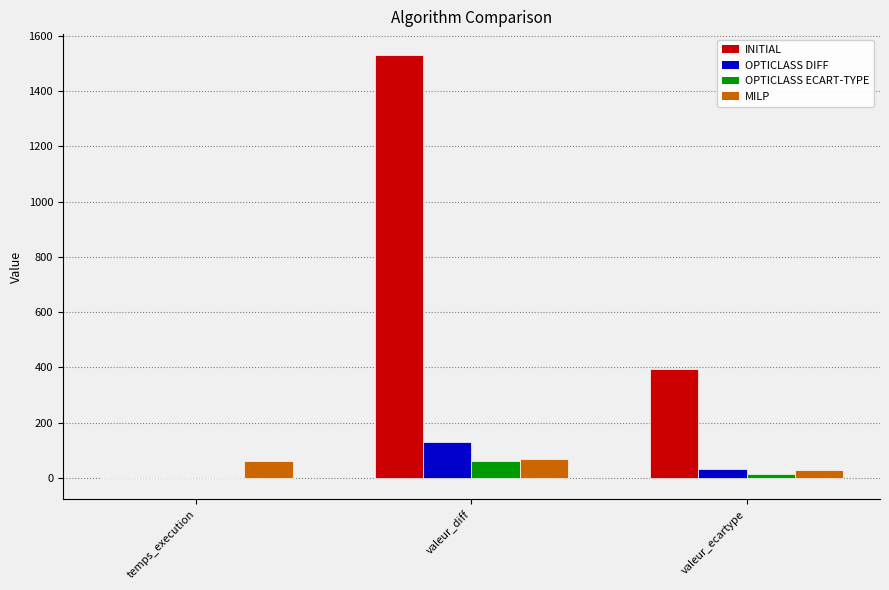

Are the bars grouped side by side (vs. stacked)?

Yes